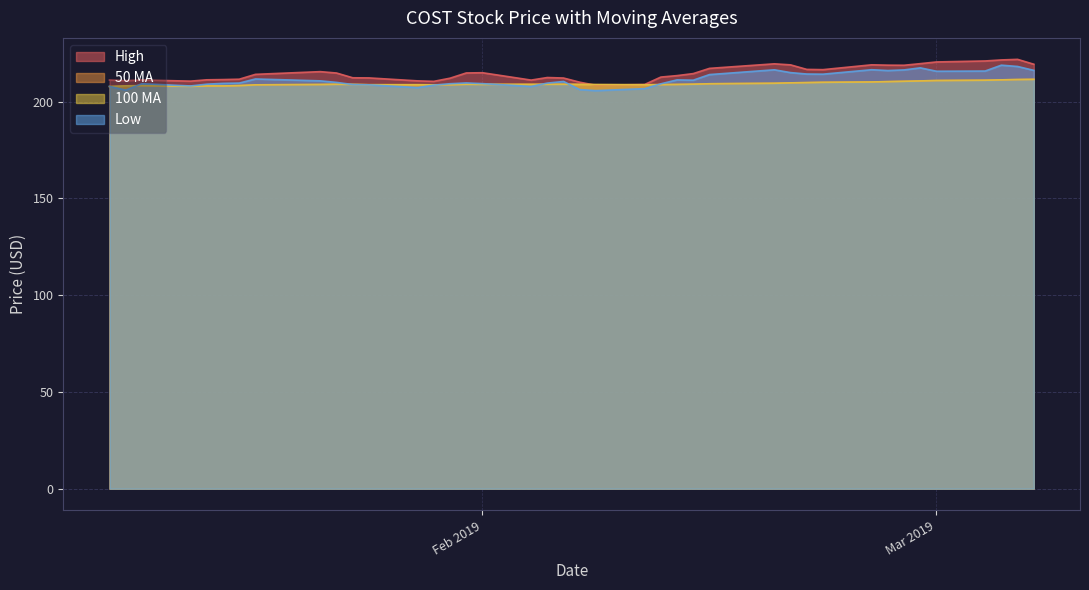

Read the 100ma value at 2019-01-25.

208.8